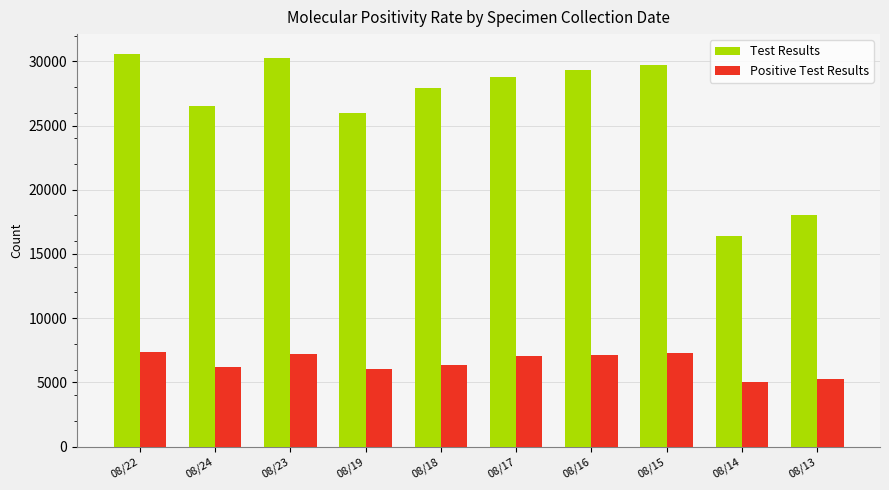

The value of Test Results at 08/24 is 39858. True or false?

False